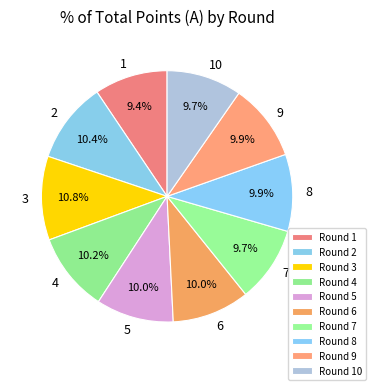

Does 4 account for over 50% of the chart?

No